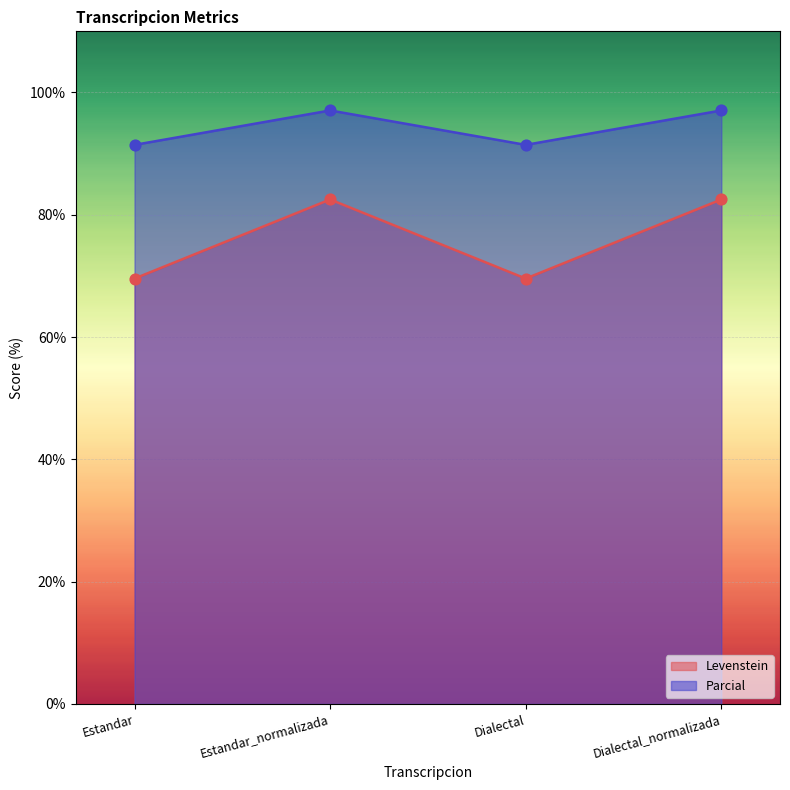

Is the value of Levenstein at Dialectal_normalizada greater than the value of Parcial at Dialectal?

No